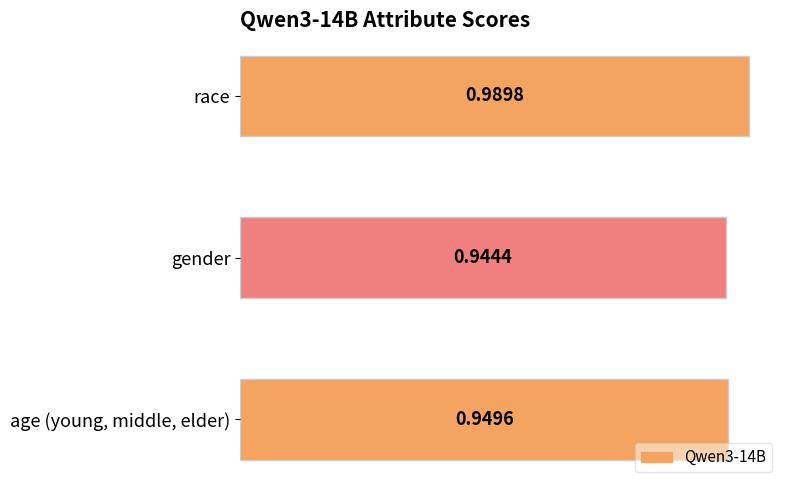

What is the sum of the values at gender and age (young, middle, elder)?

1.9